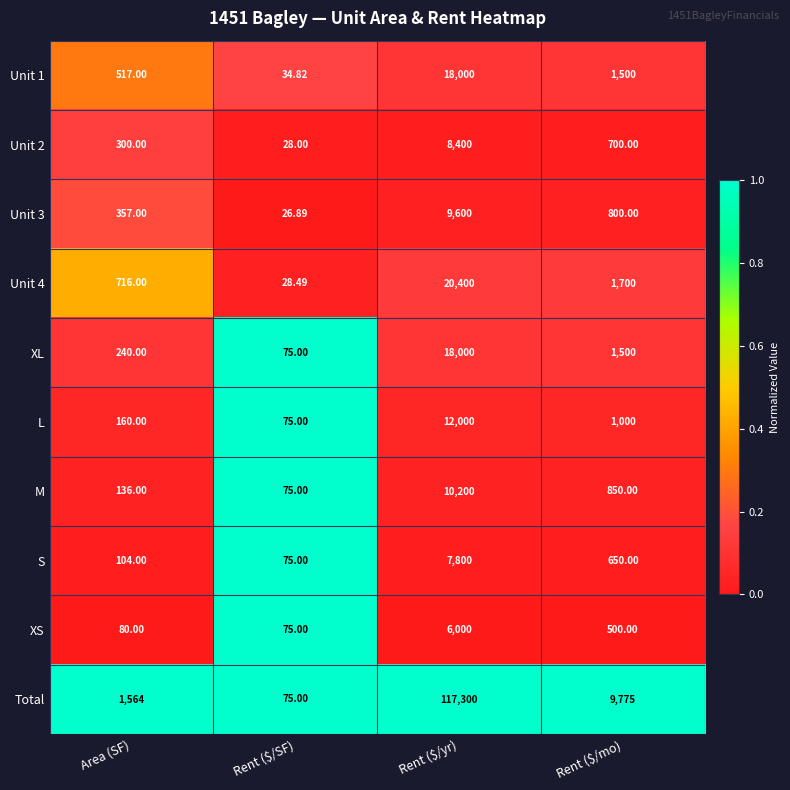

Which series has the largest total across all categories?

Total